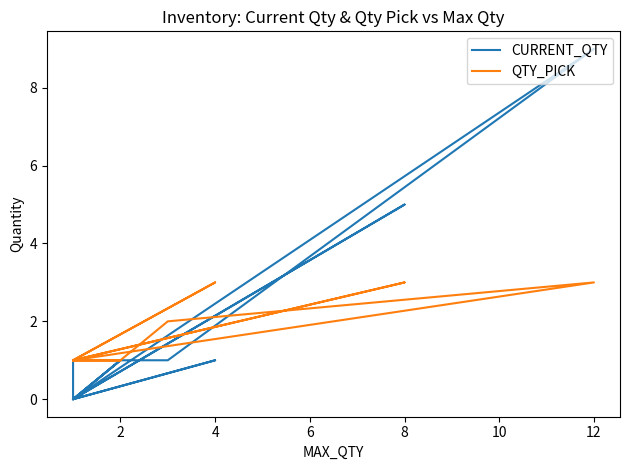

How many interior local peaks does the QTY_PICK series have?

3